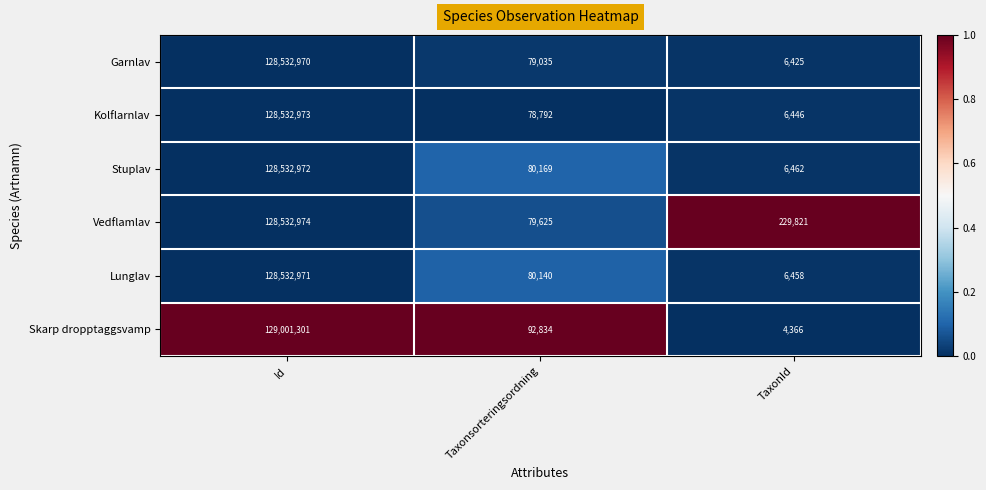

Read the Lunglav value at Id.

128532971